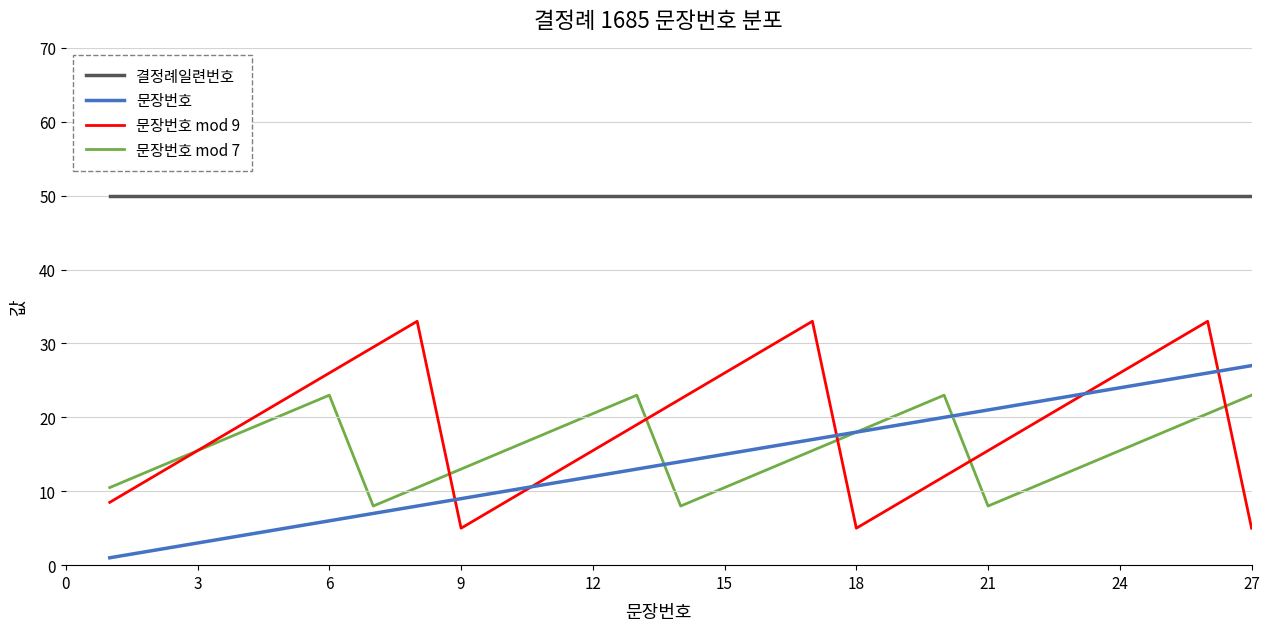

After their last crossing, which series has the higher values: 문장번호 mod 7 or 문장번호 mod 9?

문장번호 mod 7